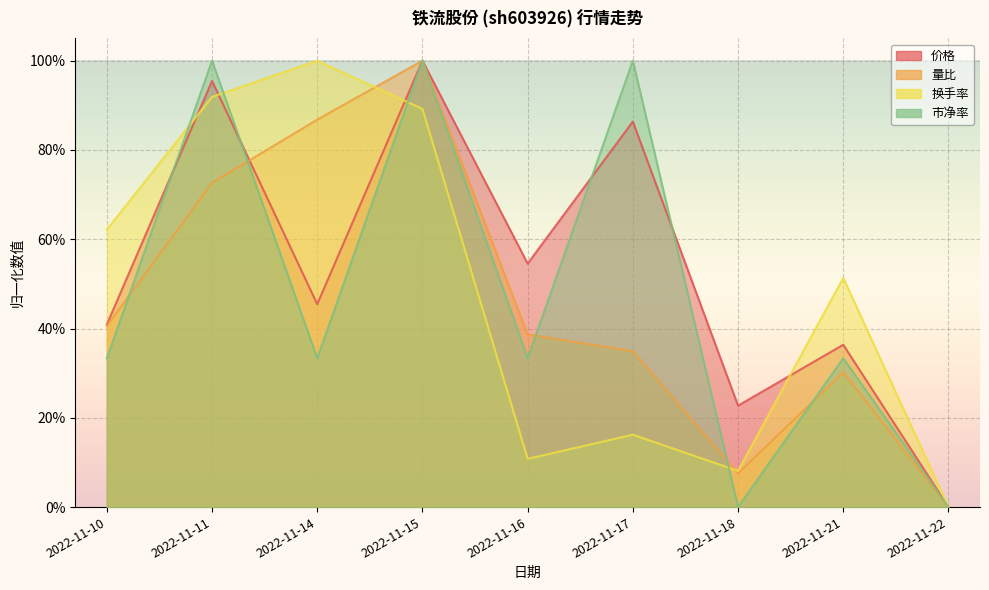

How many categories are shown in the chart?

9